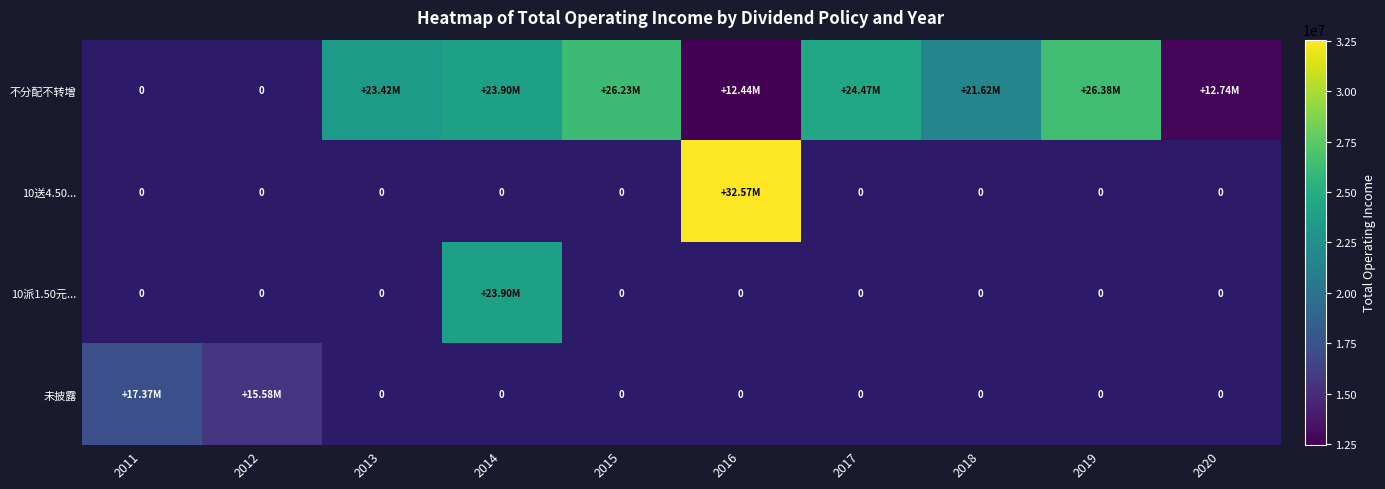

Is it true that 不分配不转增 equals 8065774.2 at 2013?

False